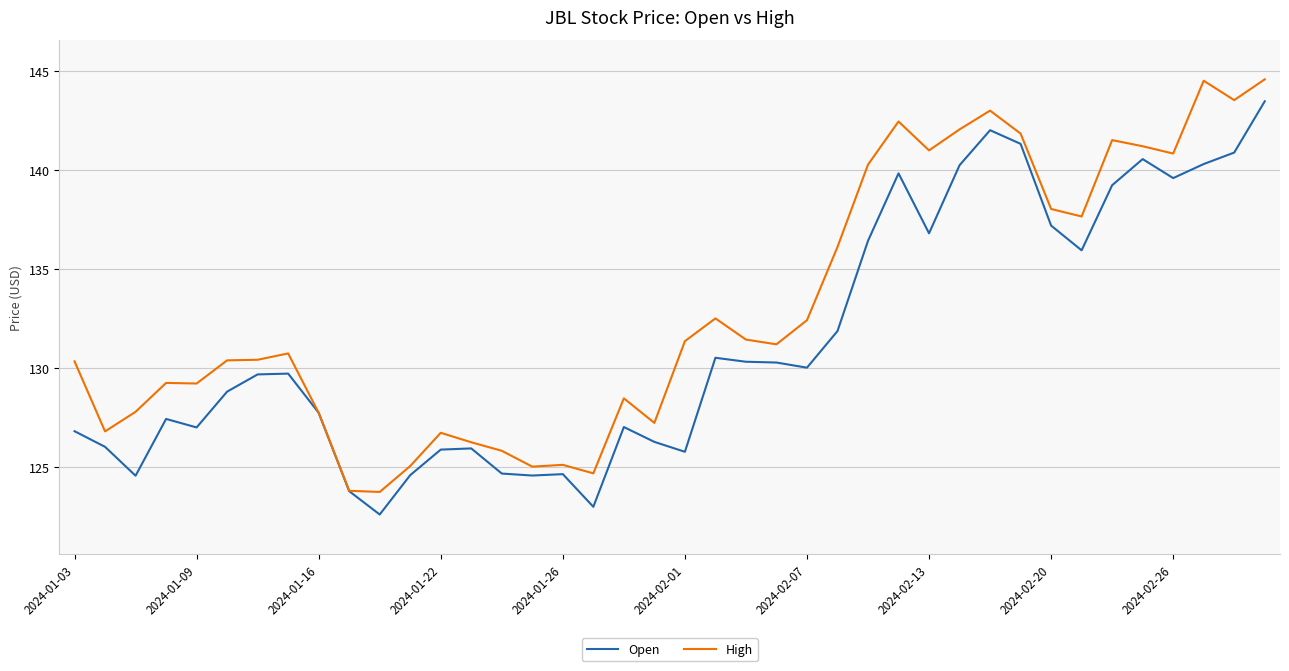

Which series has the largest total across all categories?

High